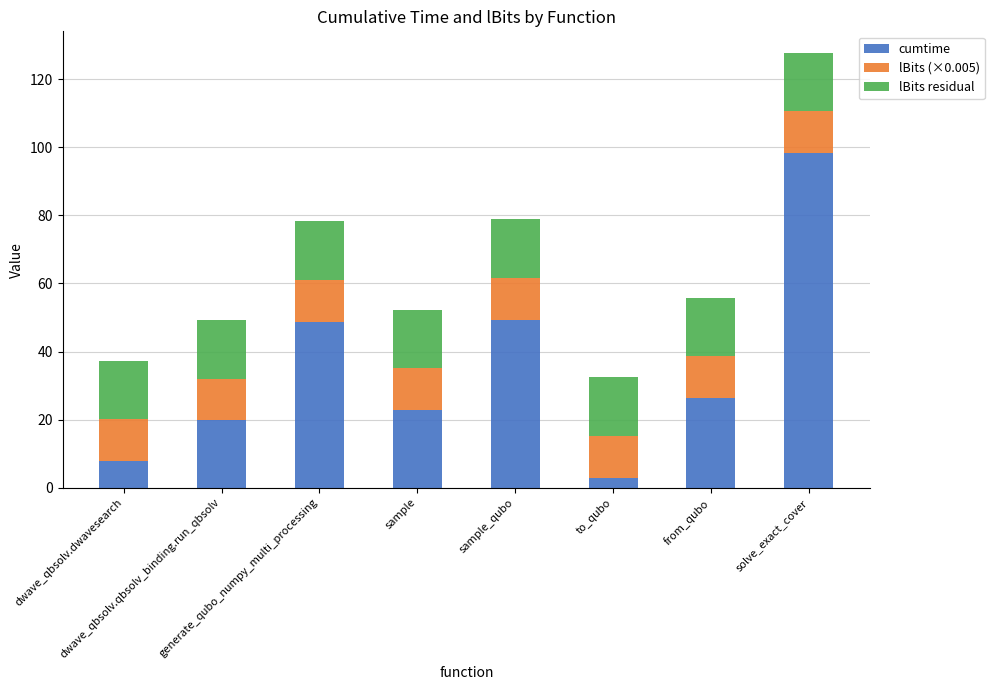

What are all the series names shown in the legend?

cumtime, lBits (×0.005), lBits residual